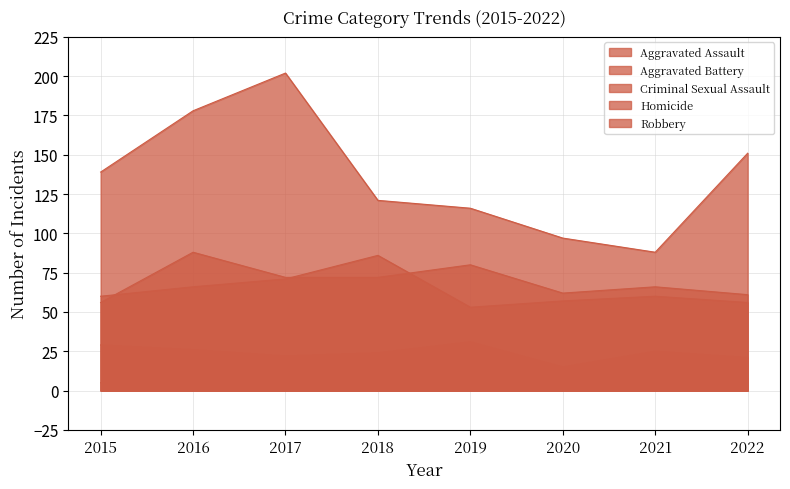

True or false: Robbery has more than 0 interior local peaks.

True